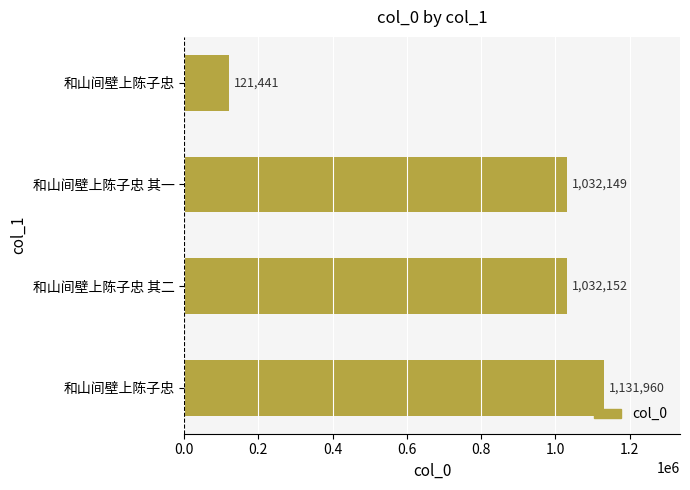

Does the chart contain stacked bars?

No